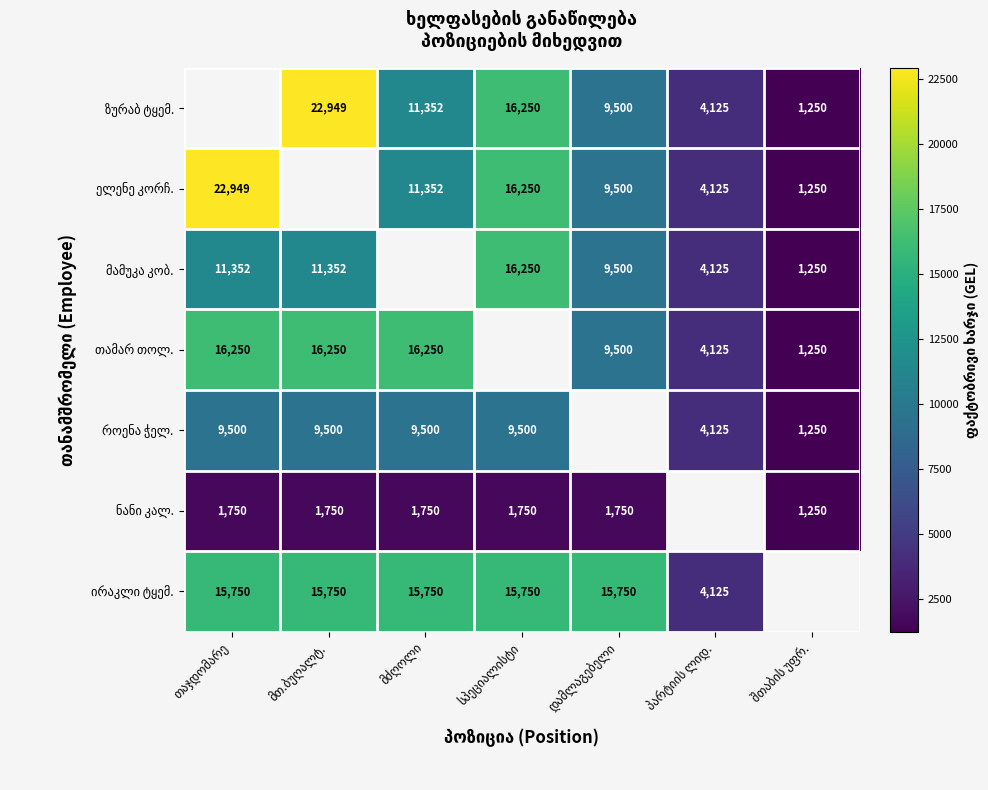

What is the difference between the როენა ჭელ. values at შთაბის უფრ. and სპეციალისტი?

8250